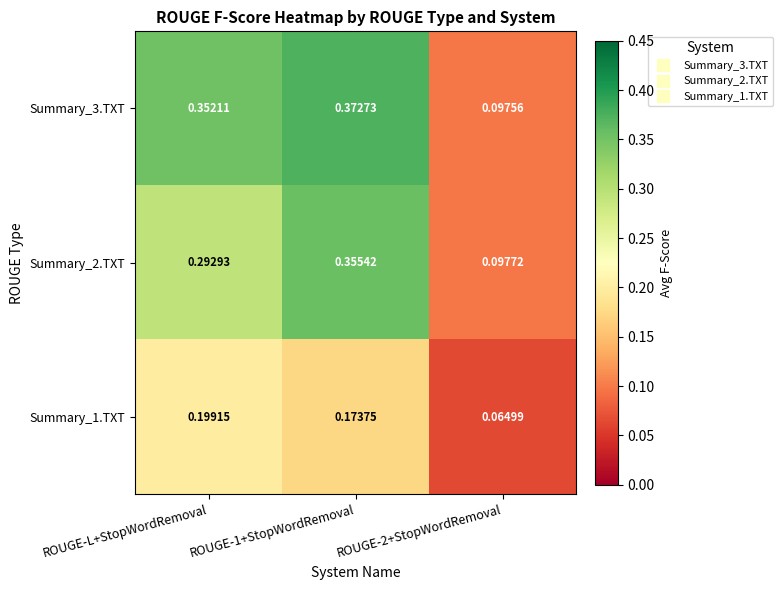

Is the value of Summary_2.TXT at ROUGE-1+StopWordRemoval greater than the value of Summary_1.TXT at ROUGE-2+StopWordRemoval?

Yes